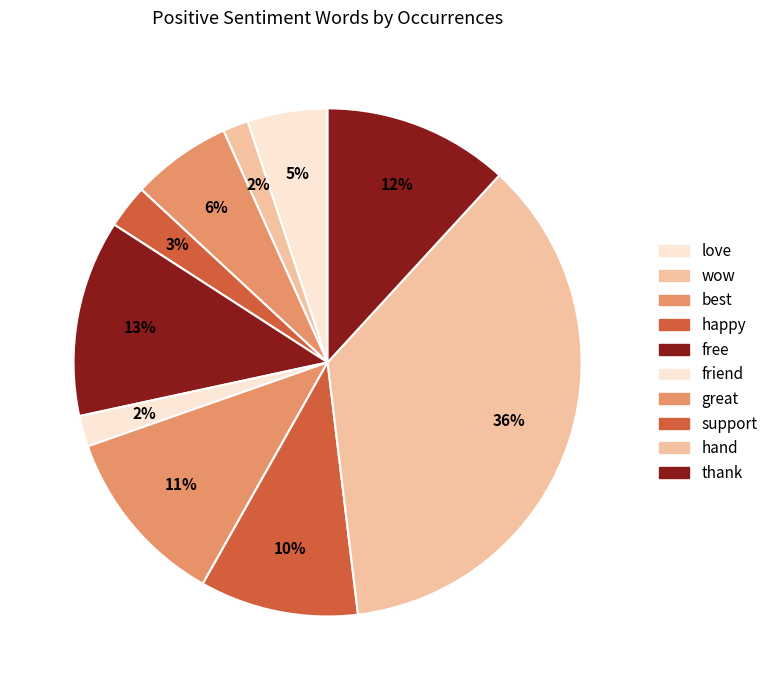

To the nearest percent, what portion does support represent?

10%